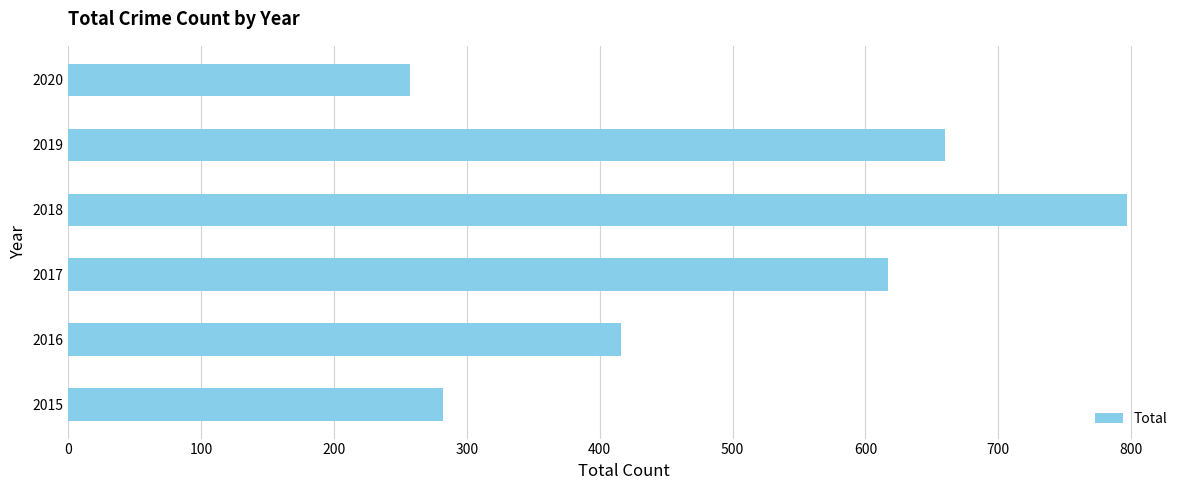

Reading top to bottom, transcribe all the data shown in this chart.

2020=257	2019=660	2018=797	2017=617	2016=416	2015=282